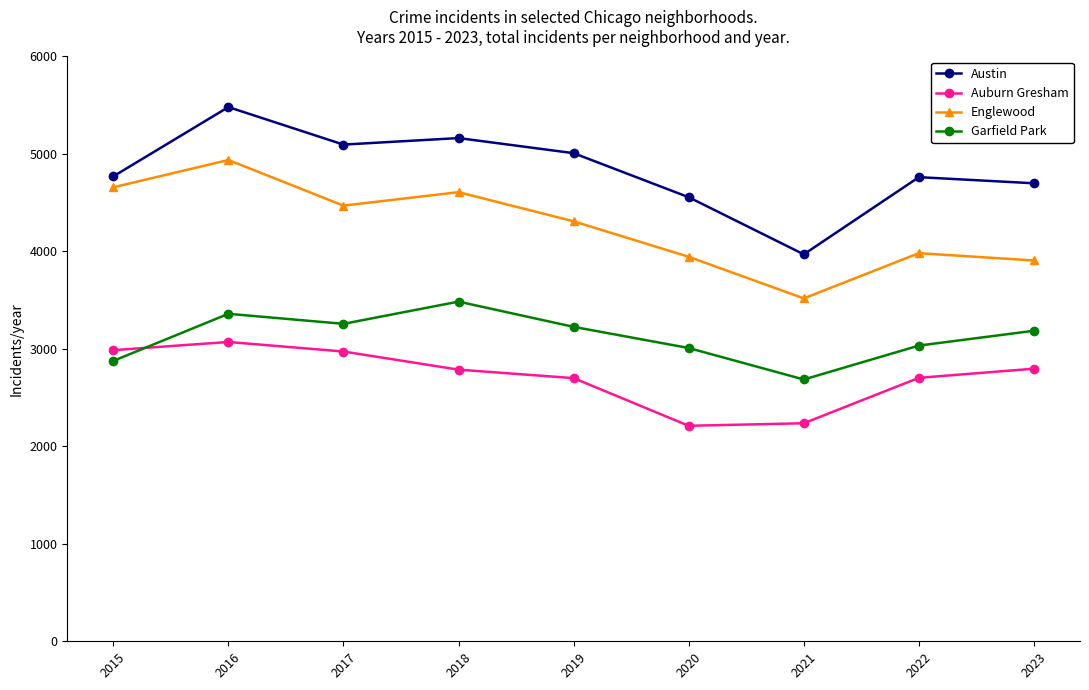

Which series has the largest total across all categories?

Austin